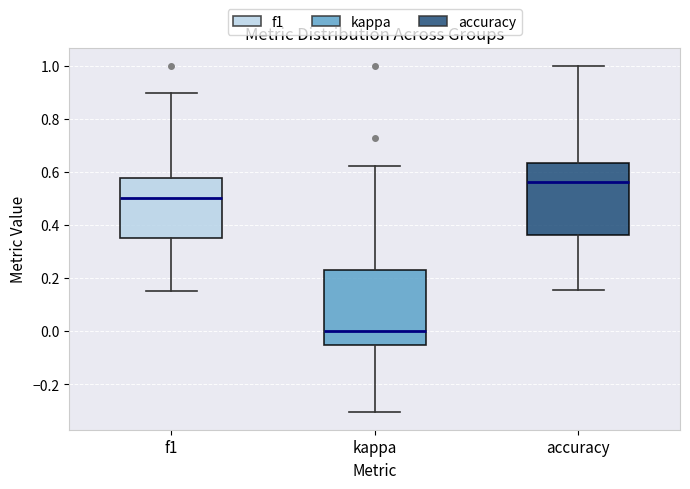

Reading left to right, read every box against the y-axis: the position of its median line, the range the box covers, and the ends of its whiskers. The values are not printed on the chart, so give them approximately, as read against the axis.

f1: median 0.50, box 0.36 to 0.58, whiskers 0.16 to 0.90
kappa: median 0.00, box -0.04 to 0.24, whiskers -0.30 to 0.62
accuracy: median 0.56, box 0.36 to 0.64, whiskers 0.16 to 1.00